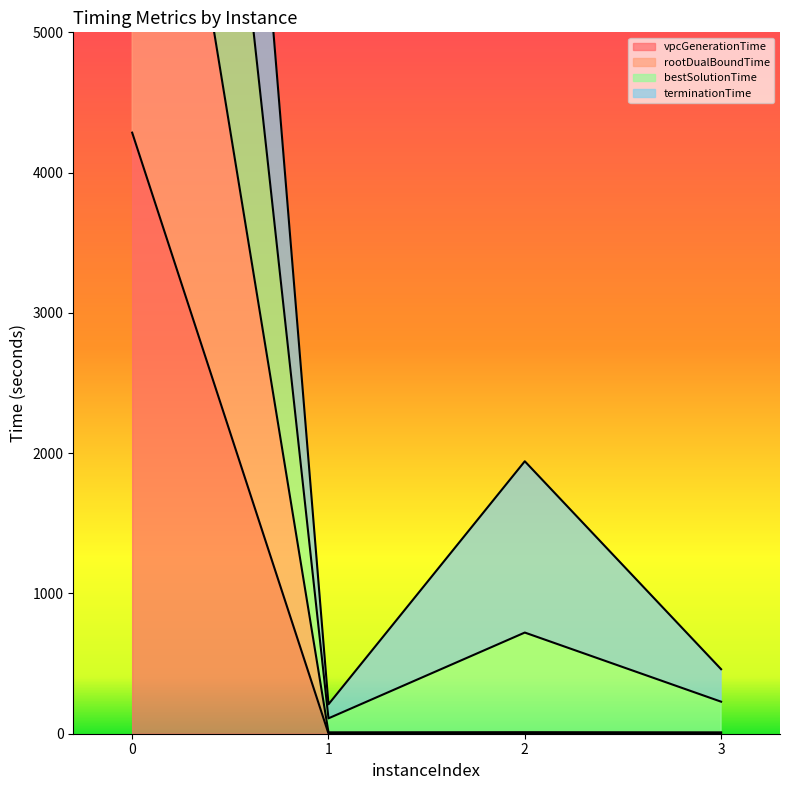

Is it true that vpcGenerationTime equals 4284.9 at 0?

True